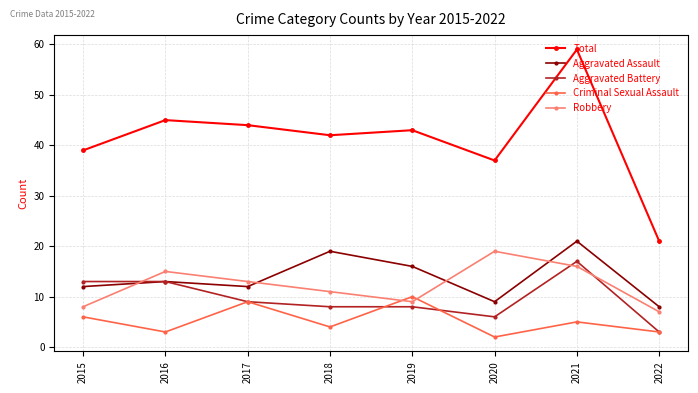

Reading left to right, list all the values displayed in this chart.

Total: 39	45	44	42	43	37	59	21
Aggravated Assault: 12	13	12	19	16	9	21	8
Aggravated Battery: 13	13	9	8	8	6	17	3
Criminal Sexual Assault: 6	3	9	4	10	2	5	3
Robbery: 8	15	13	11	9	19	16	7